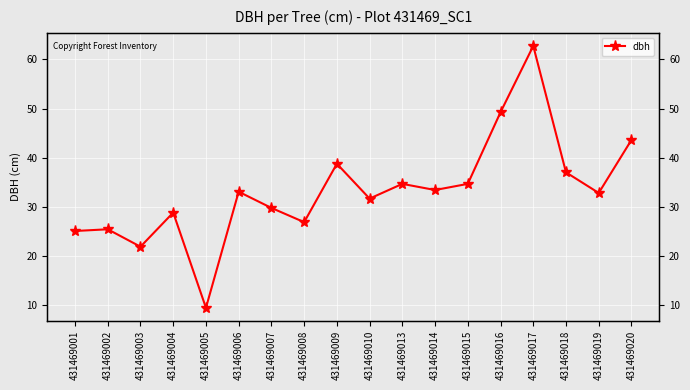

What is the change in value from 431469004 to 431469017?

+34.0